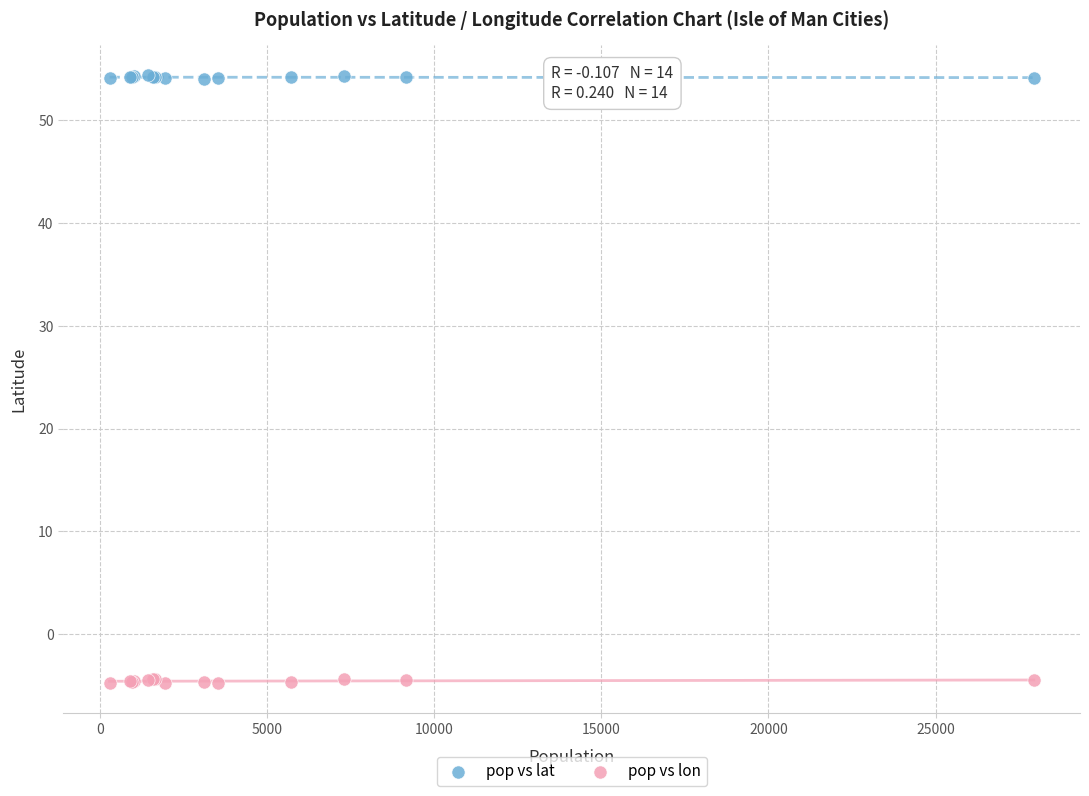

Which series reaches the minimum Y coordinate?

pop vs lon